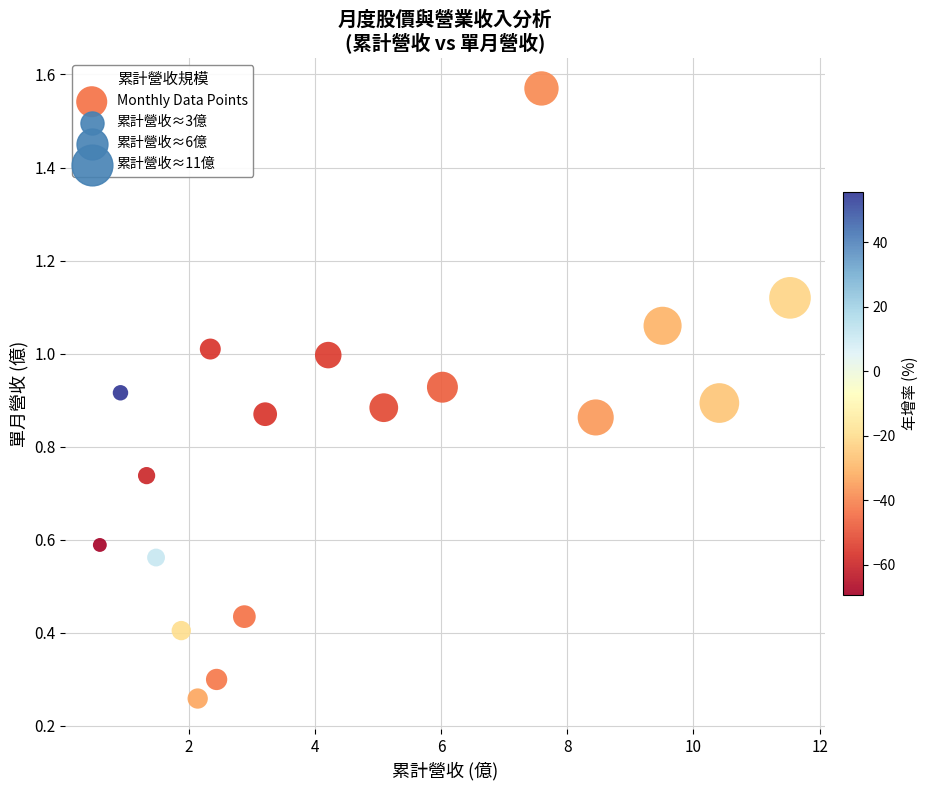

What is the range of Y values (max minus min)?

1.3